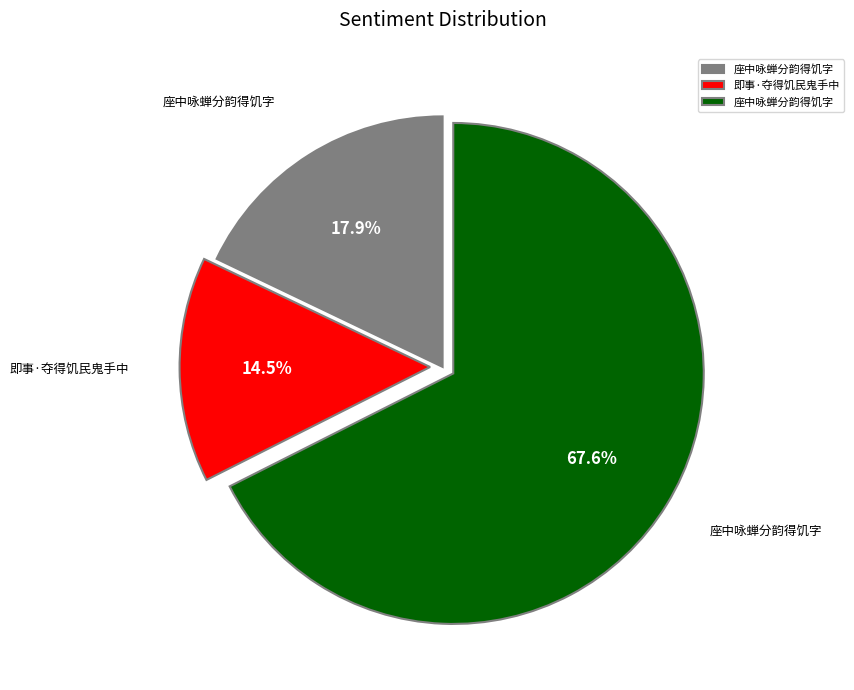

Is there a majority slice in this chart?

Yes